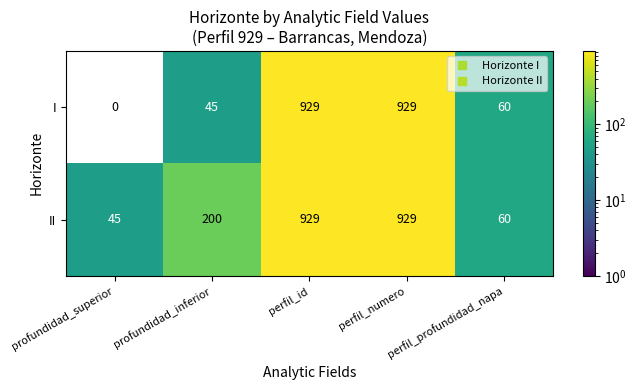

What is the difference between the maximum and minimum values in the II series?

884